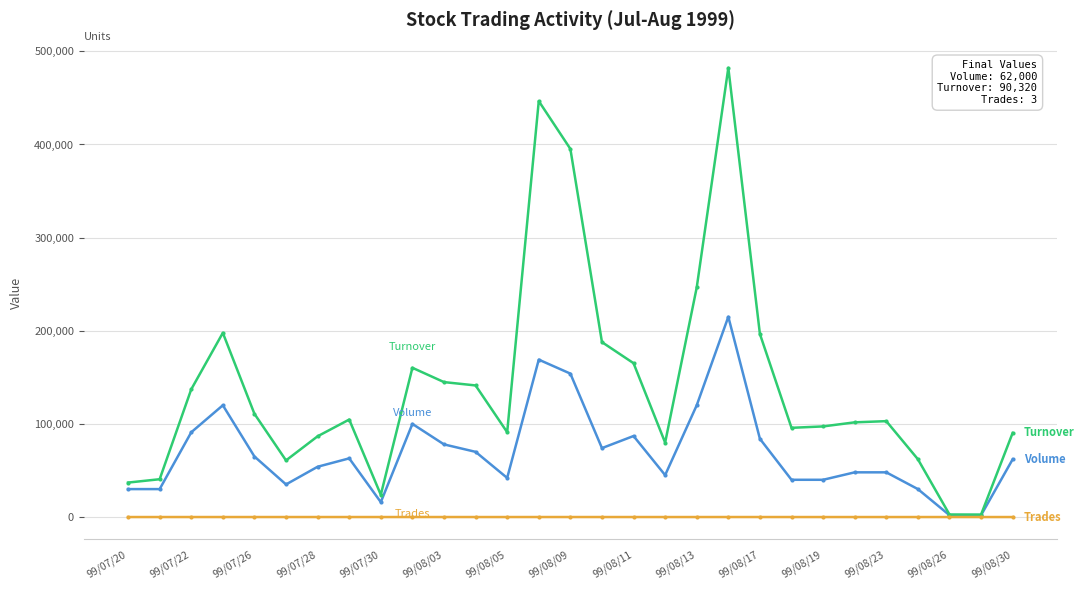

Does the chart have visible grid lines?

Yes